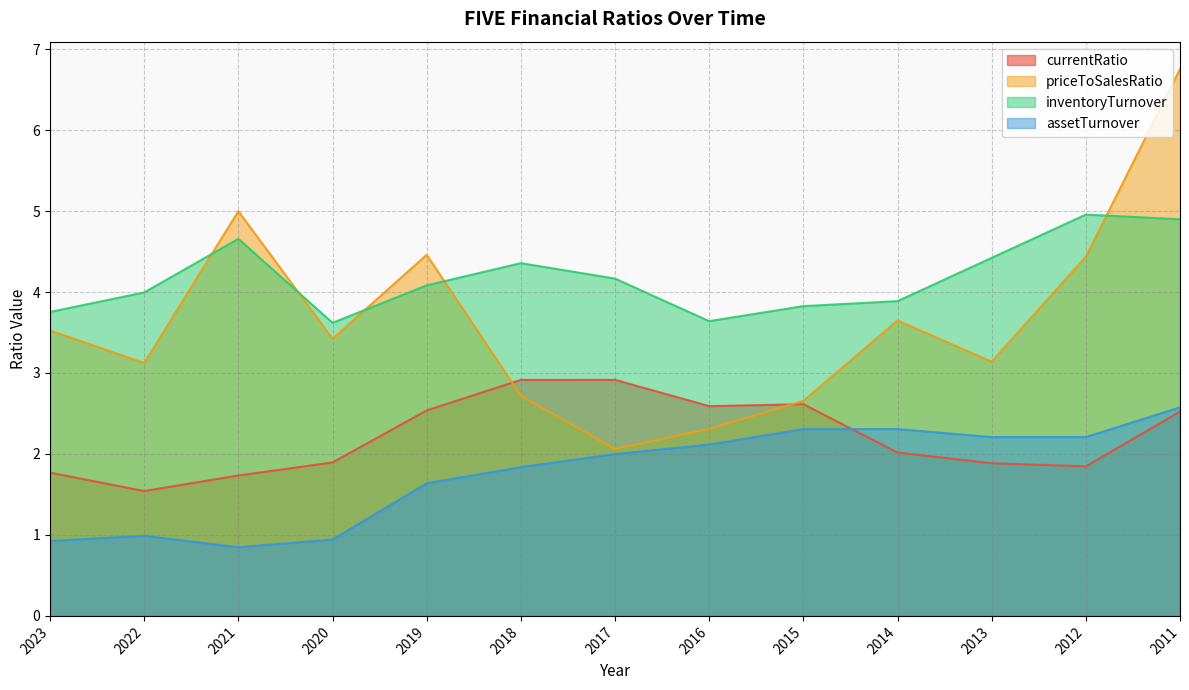

Does the chart display data point markers on the line(s)?

No